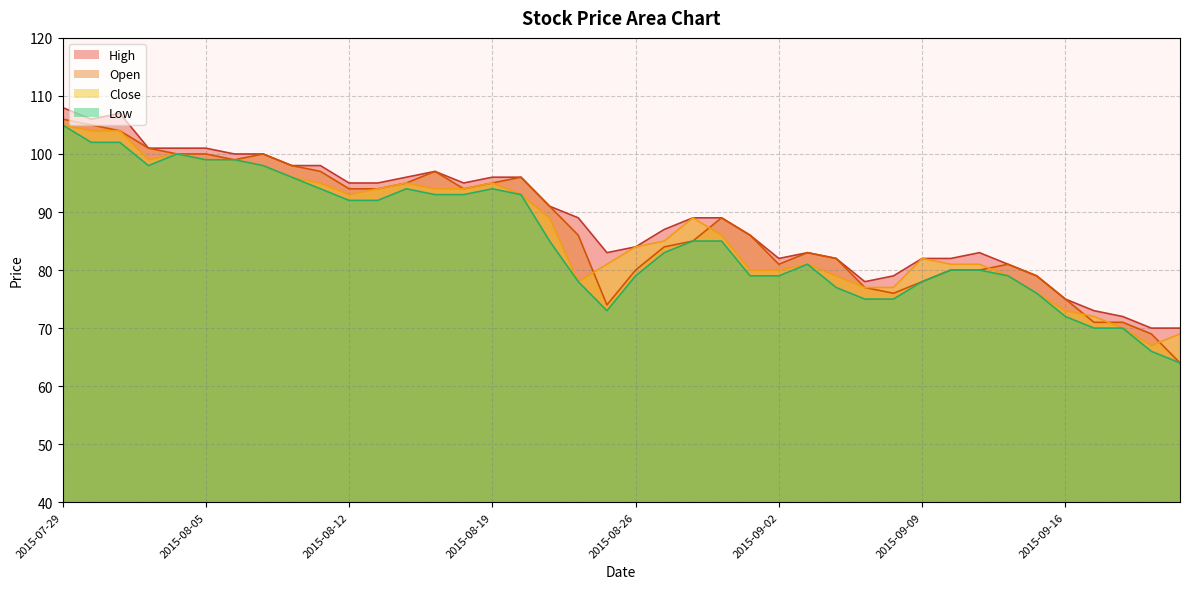

What is the average value of the Low series?

85